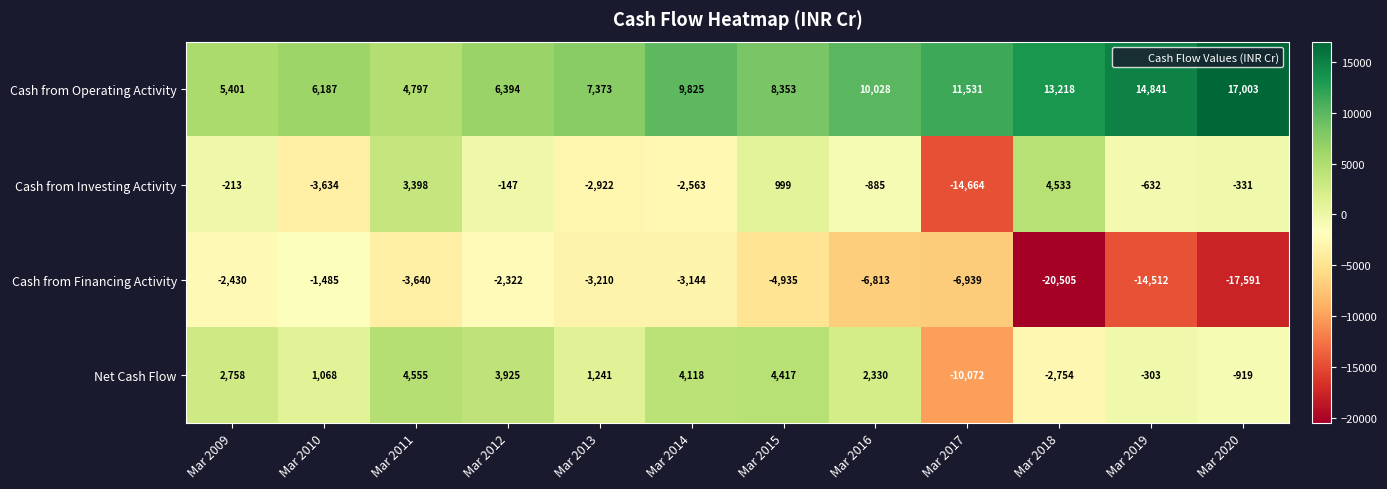

Rank the categories by Cash from Investing Activity value from lowest to highest.

Mar 2017, Mar 2010, Mar 2013, Mar 2014, Mar 2016, Mar 2019, Mar 2020, Mar 2009, Mar 2012, Mar 2015, Mar 2011, Mar 2018